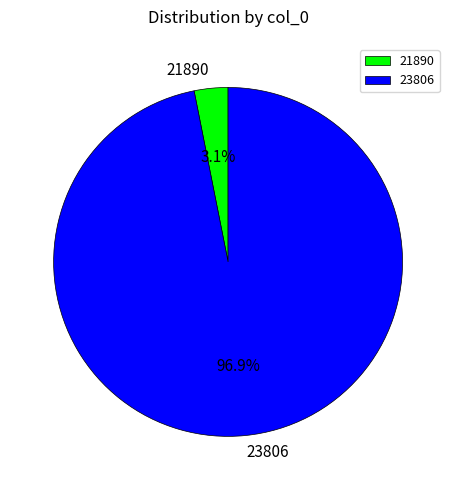

Is 23806 the majority of the pie?

Yes